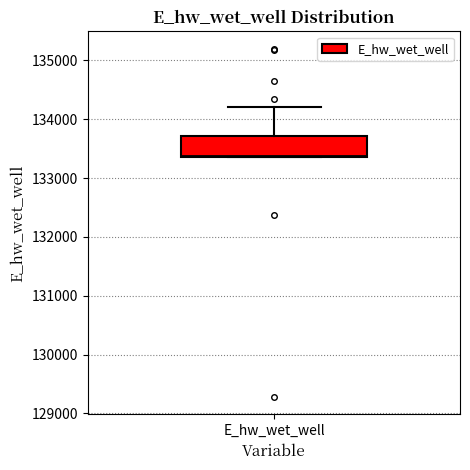

Read this box plot against the y-axis: the position of the median line, the range covered by the box, and the ends of both whiskers. The values are not printed on the chart, so give them approximately, as read against the axis.

median 133400, box 133400 to 133700, whiskers 133400 to 134200